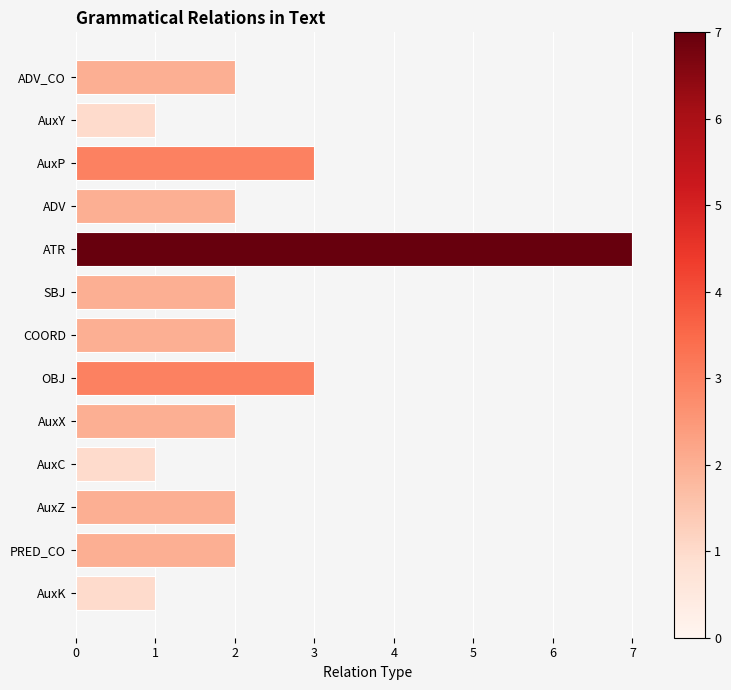

What is the maximum value shown in the chart?

7